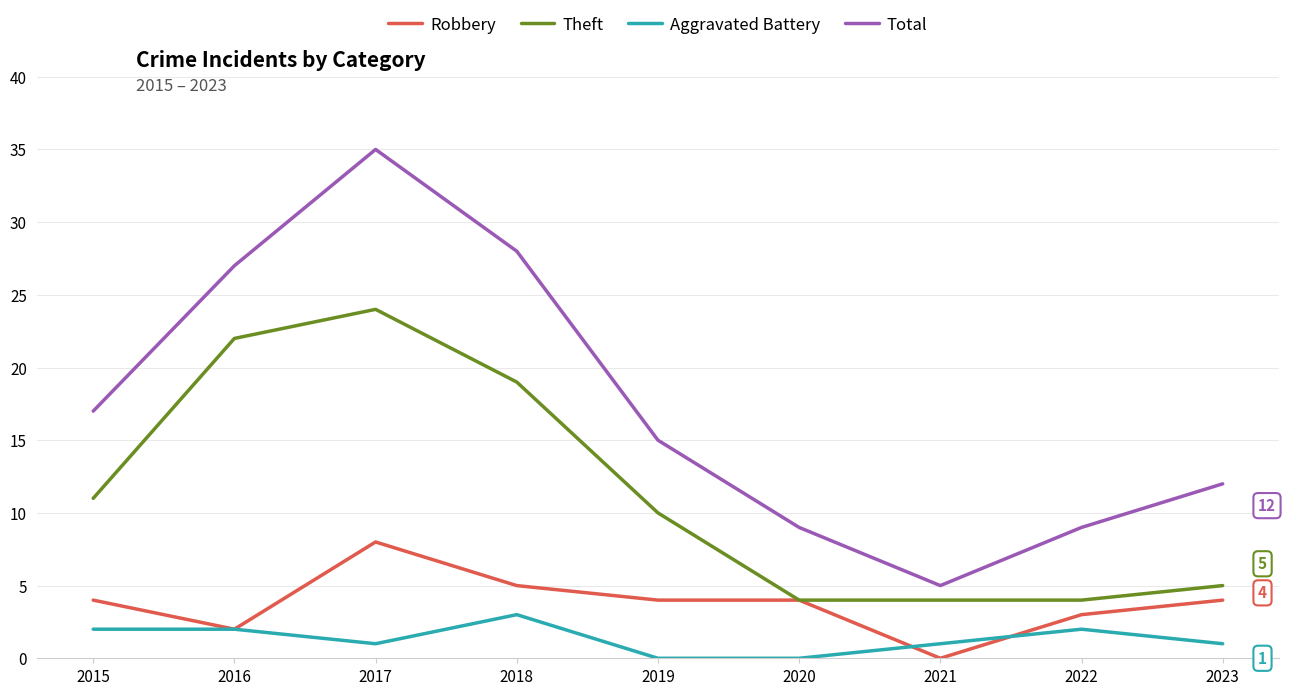

Which series has the largest total across all categories?

Total